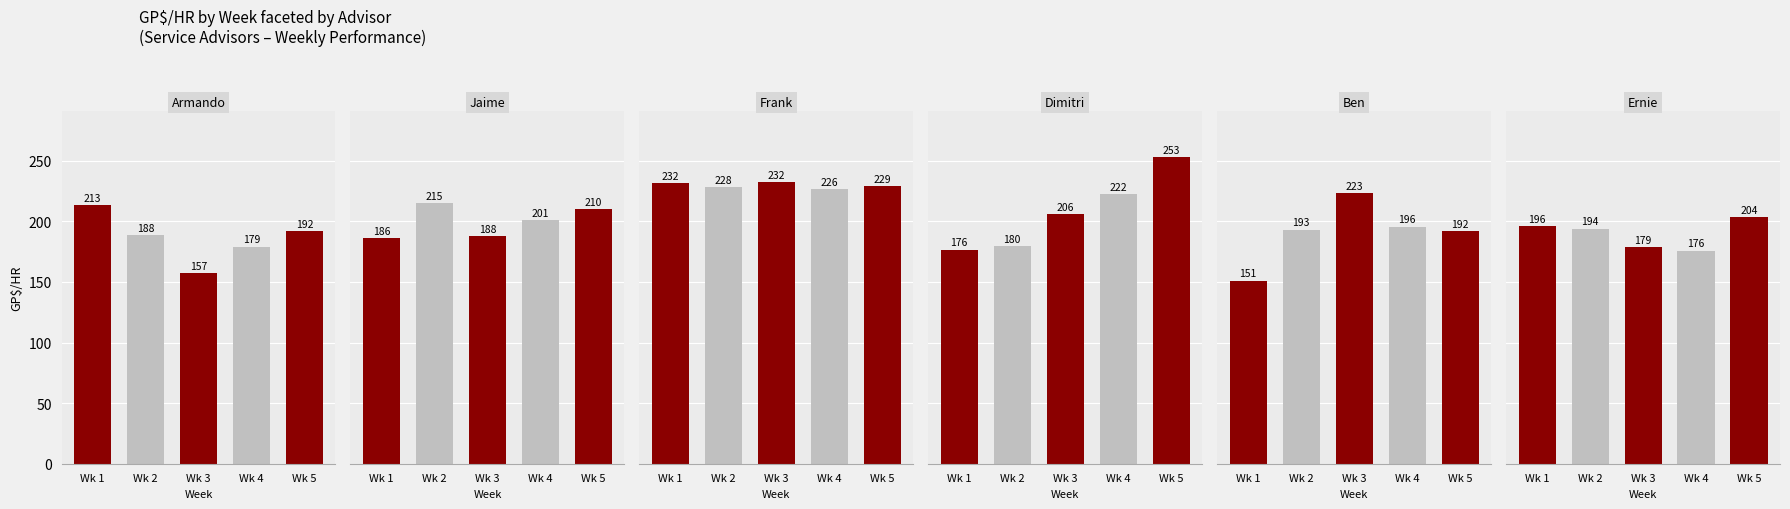

What is the value of the Armando bar at the 3rd from the left?

157.1